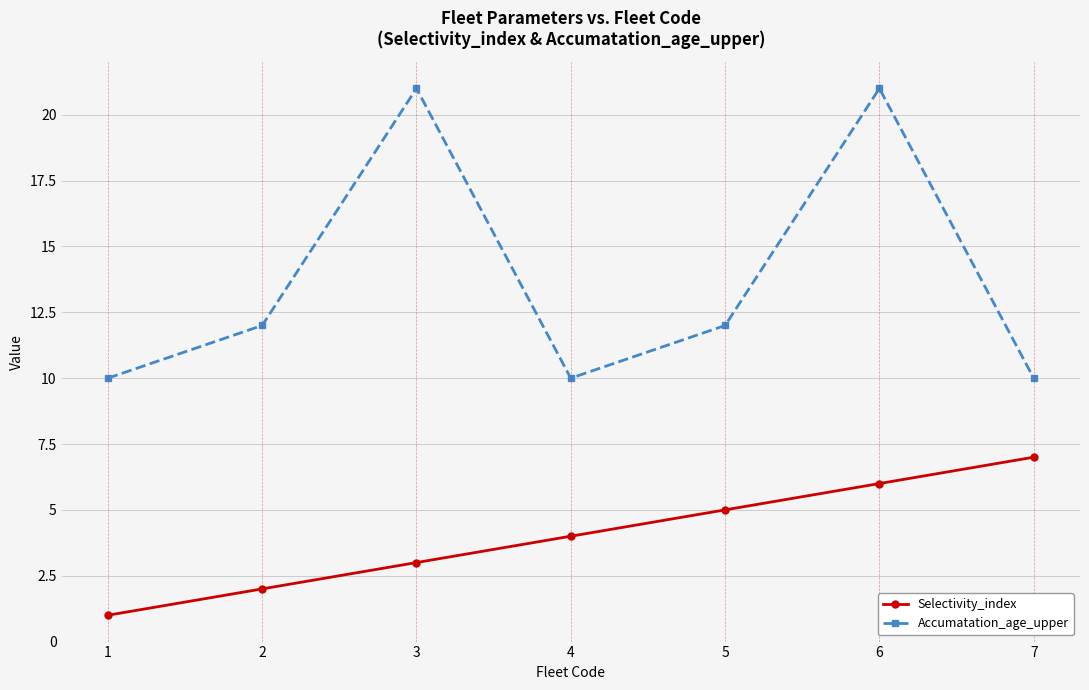

What is the value of the Selectivity_index point at the 7th from the left?

7